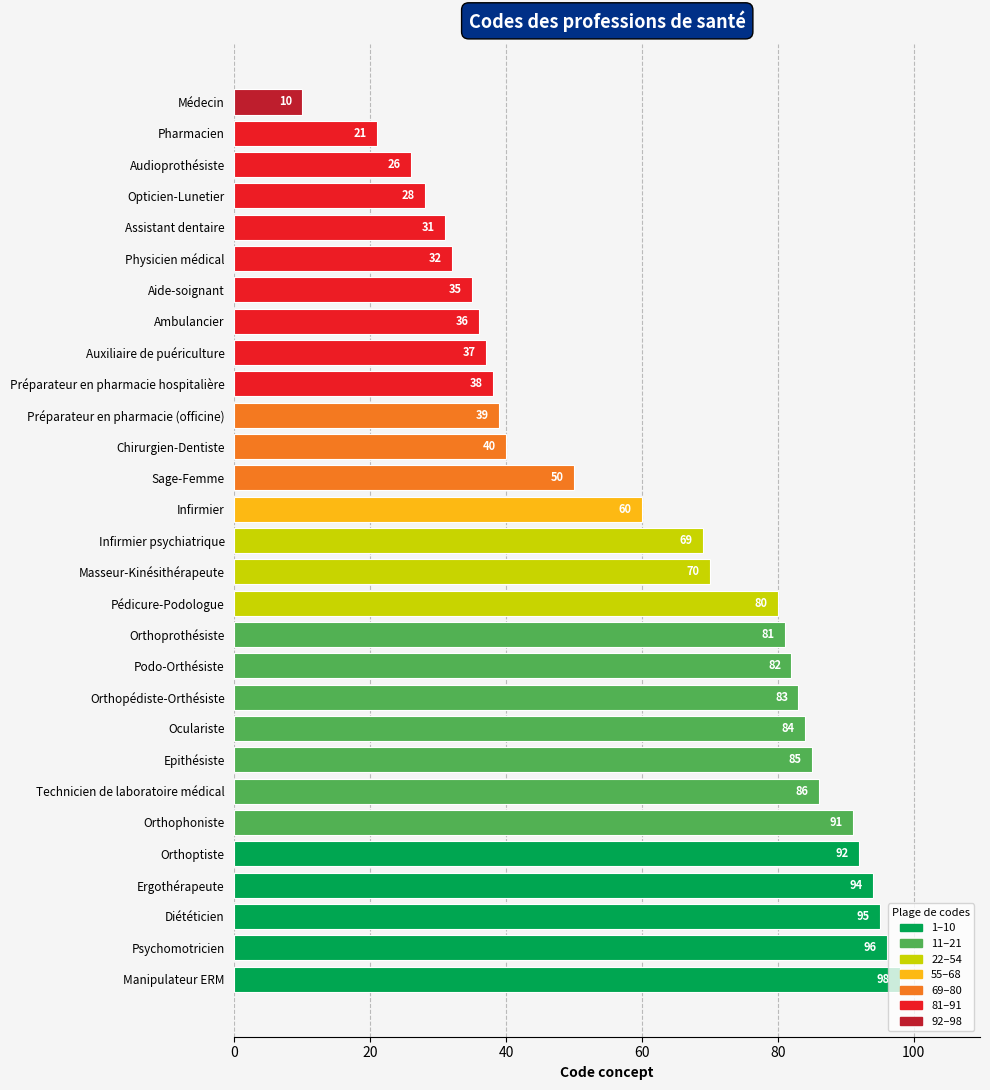

List the labels in order of value, smallest first.

Médecin, Pharmacien, Audioprothésiste, Opticien-Lunetier, Assistant dentaire, Physicien médical, Aide-soignant, Ambulancier, Auxiliaire de puériculture, Préparateur en pharmacie hospitalière, Préparateur en pharmacie (officine), Chirurgien-Dentiste, Sage-Femme, Infirmier, Infirmier psychiatrique, Masseur-Kinésithérapeute, Pédicure-Podologue, Orthoprothésiste, Podo-Orthésiste, Orthopédiste-Orthésiste, Oculariste, Epithésiste, Technicien de laboratoire médical, Orthophoniste, Orthoptiste, Ergothérapeute, Diététicien, Psychomotricien, Manipulateur ERM